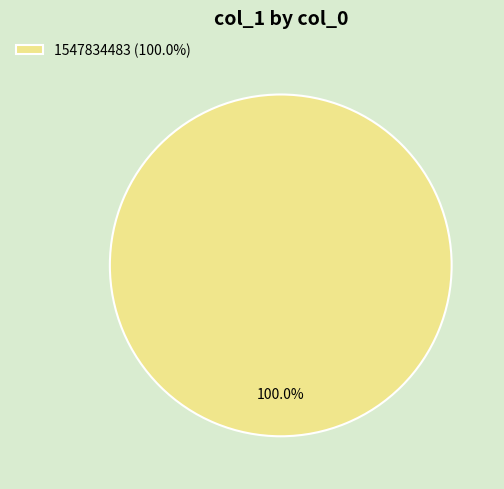

Does 1547834483 (100.0%) represent more than half of the total?

Yes